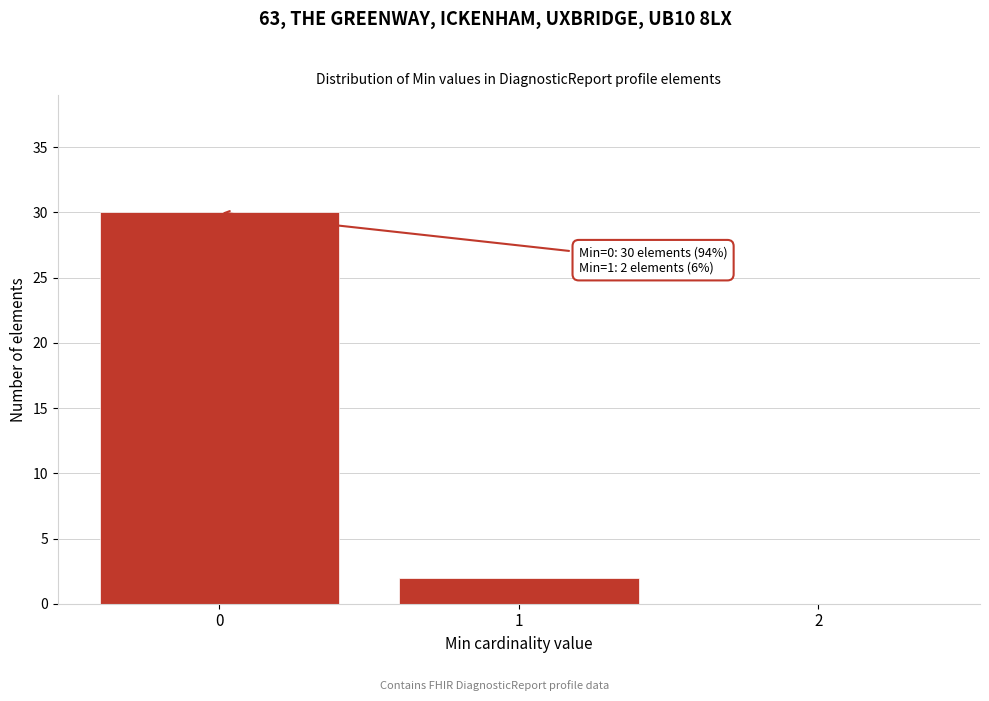

Over which range of the x-axis is the bar tallest?

-0.5 to 0.5